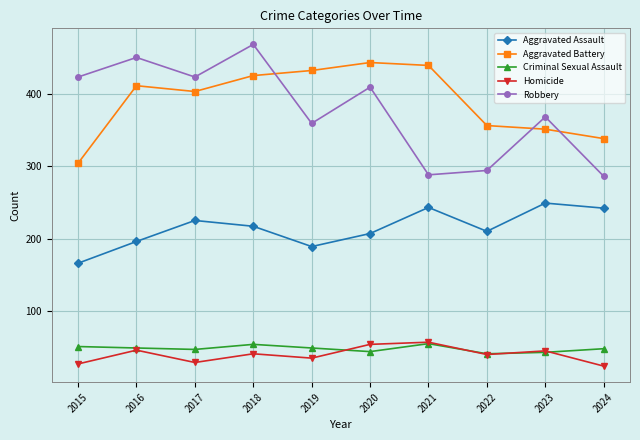

At which category is the sum across all series the highest?

2018